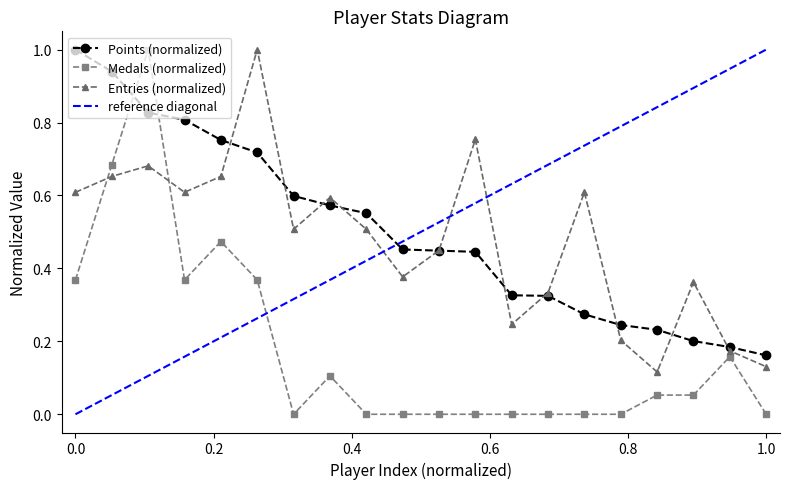

True or false: Entries (normalized) and Medals (normalized) intersect in this chart.

True